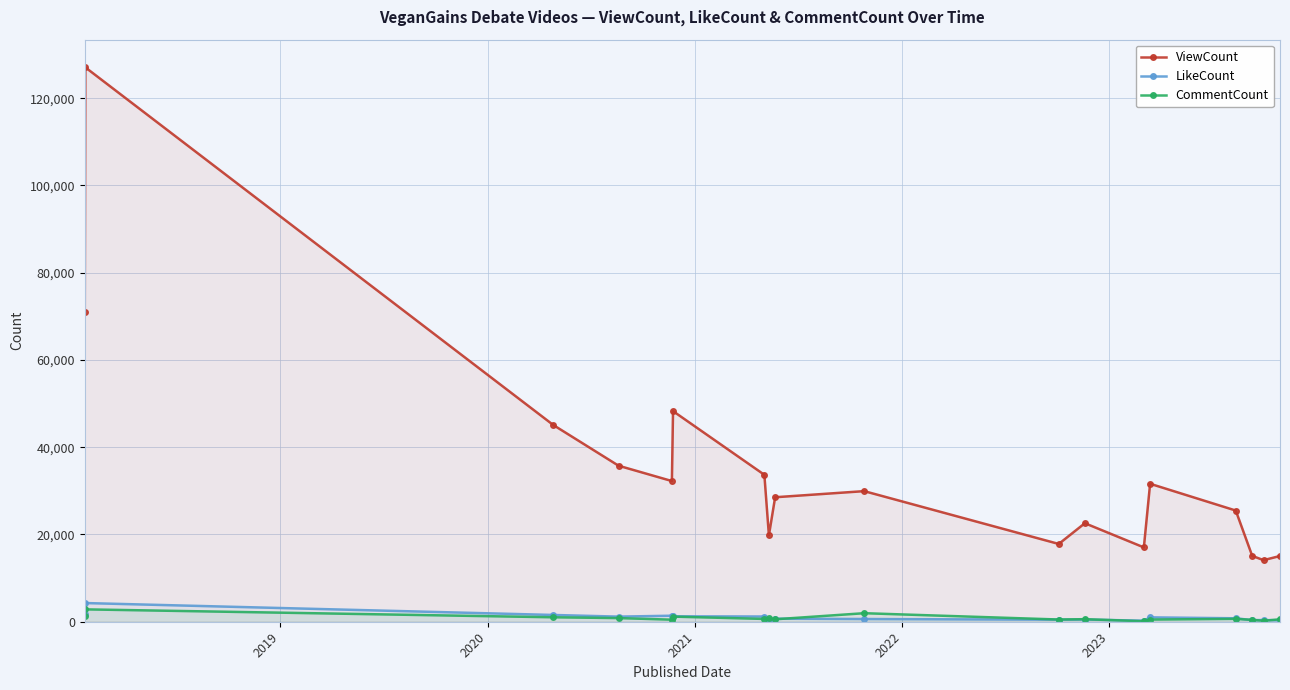

Which series has the largest total across all categories?

ViewCount